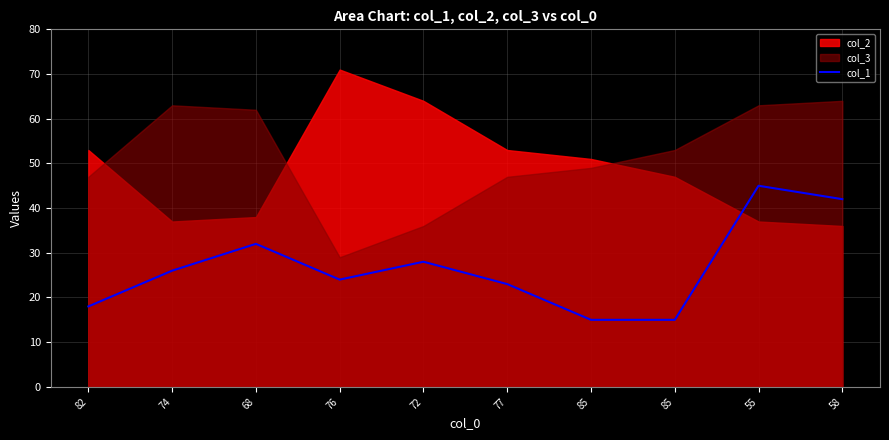

How many values are between 18 and 32?

6